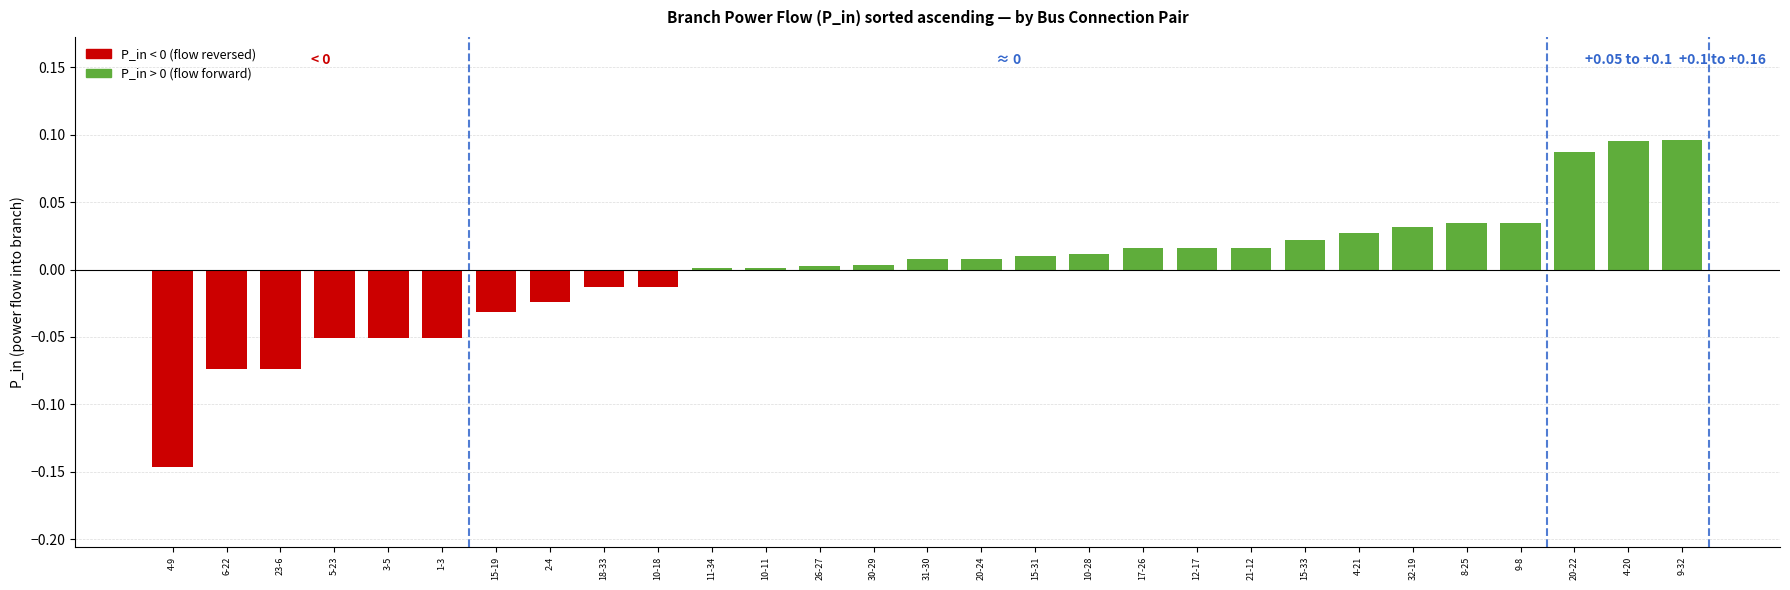

What is the difference between the maximum and minimum values?

0.2